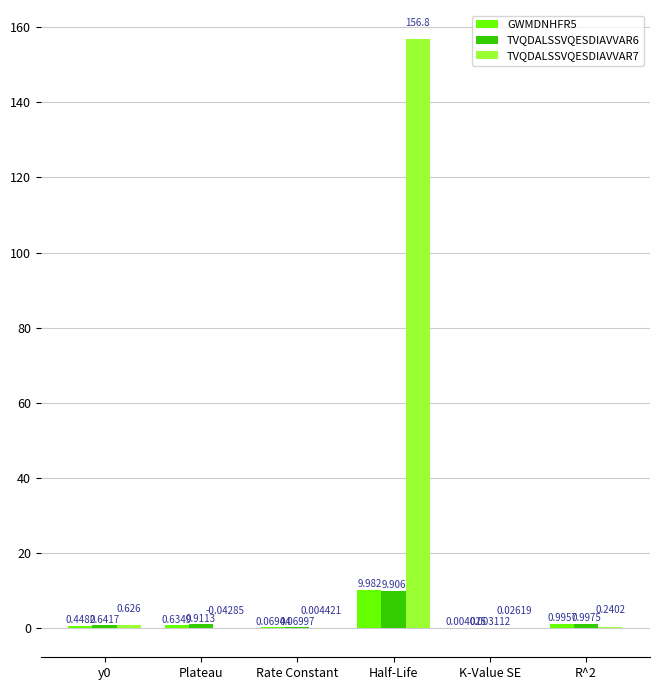

Which label corresponds to the largest value in the chart?

Half-Life